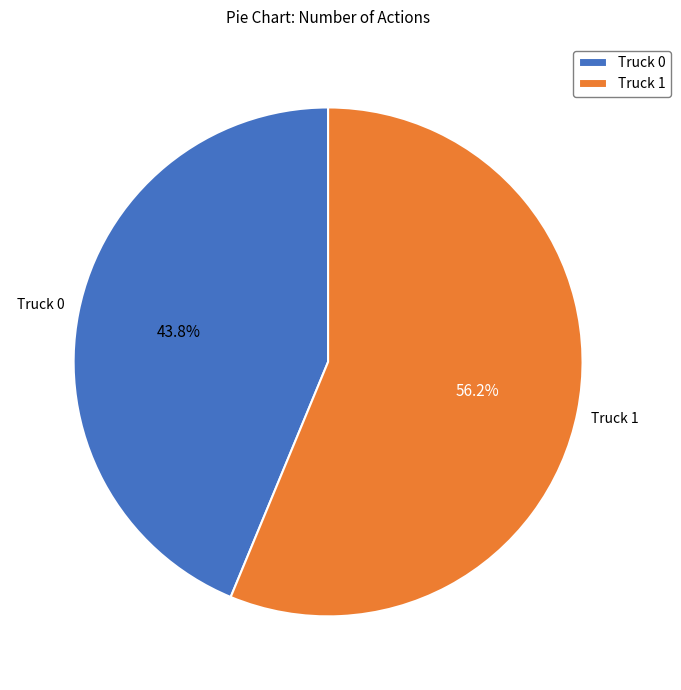

Which has a higher value, Truck 1 or Truck 0?

Truck 1